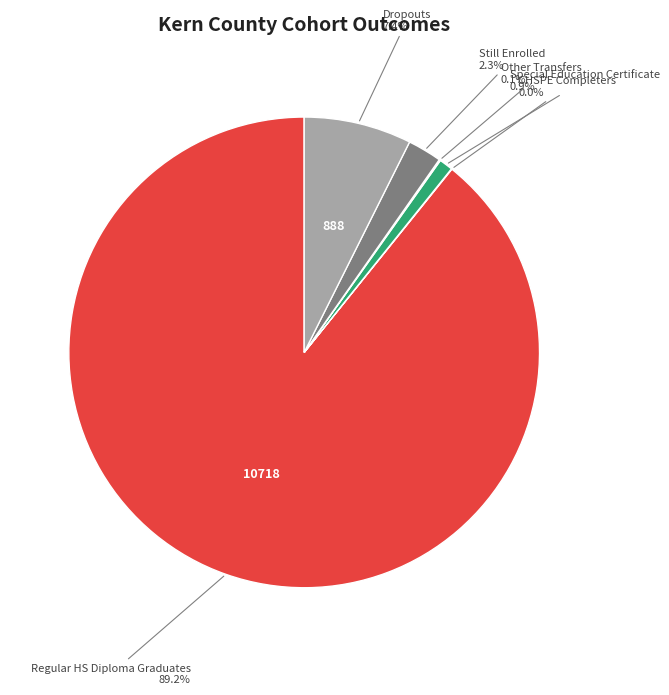

What is the largest slice in the pie chart?

Regular HS Diploma Graduates